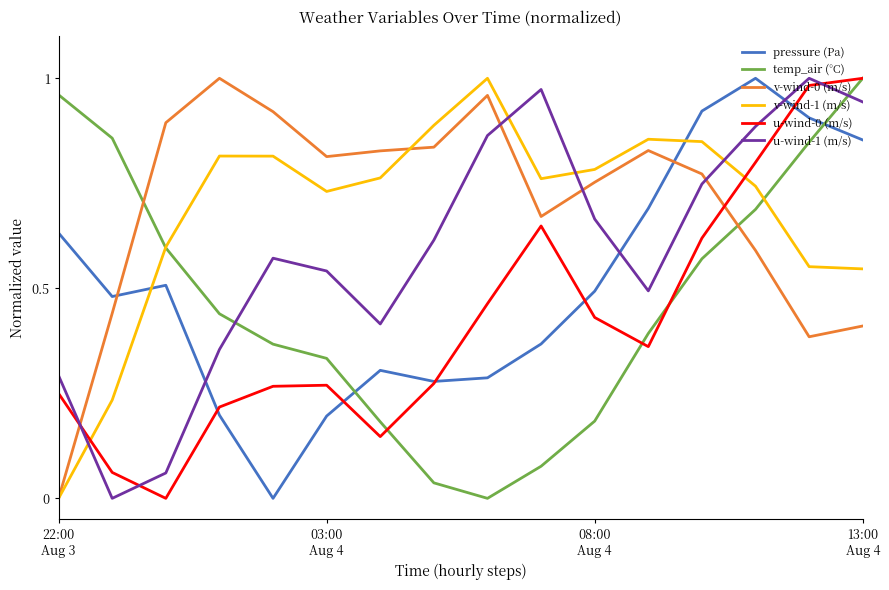

Which series ends up on top after the final intersection of v-wind-0 (m/s) and pressure (Pa)?

pressure (Pa)